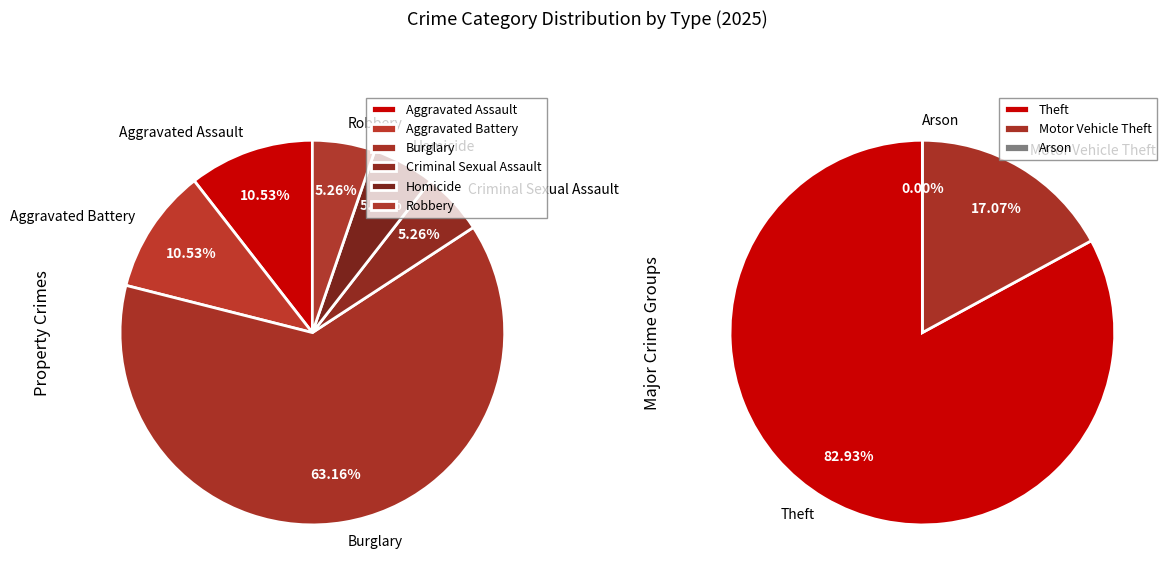

Rank the categories by value from lowest to highest.

Arson, Criminal Sexual Assault, Homicide, Robbery, Aggravated Assault, Aggravated Battery, Motor Vehicle Theft, Burglary, Theft